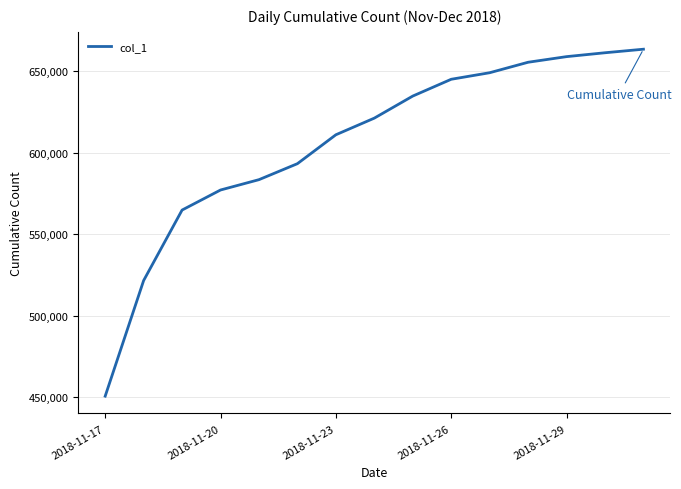

What is the smallest value displayed?

450698